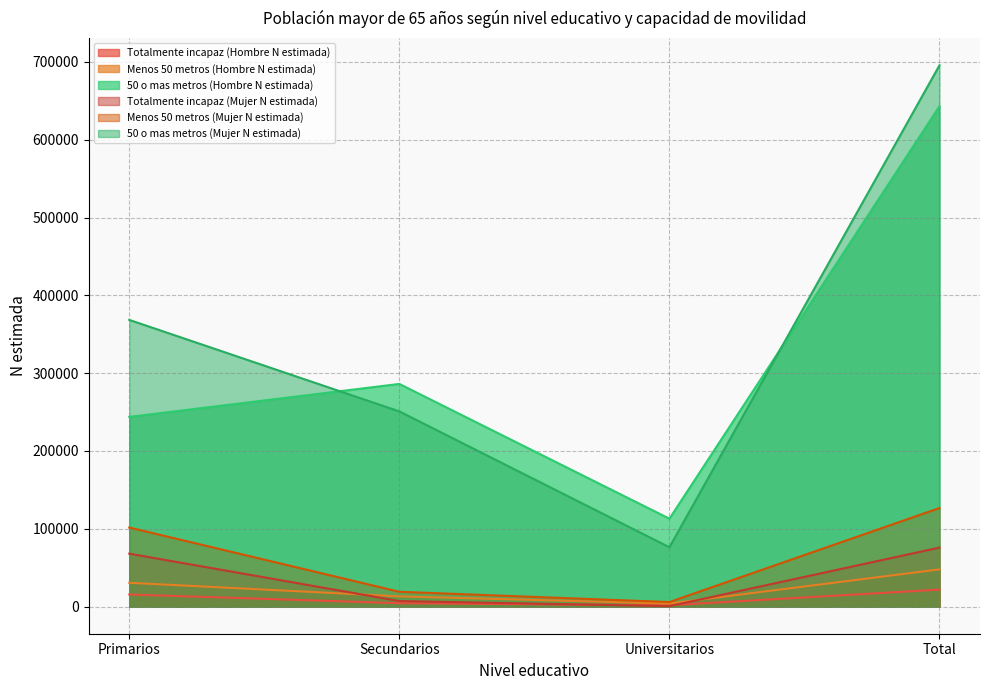

Reading left to right, transcribe all the data shown in this chart.

Totalmente incapaz (Hombre N estimada): Primarios=15601	Secundarios=4442	Universitarios=1821	Total=21865
Menos 50 metros (Hombre N estimada): Primarios=30684	Secundarios=13207	Universitarios=4015	Total=47905
50 o mas metros (Hombre N estimada): Primarios=243810	Secundarios=286176	Universitarios=113045	Total=643031
Totalmente incapaz (Mujer N estimada): Primarios=68089	Secundarios=7194	Universitarios=610	Total=75893
Menos 50 metros (Mujer N estimada): Primarios=101663	Secundarios=19114	Universitarios=5940	Total=126717
50 o mas metros (Mujer N estimada): Primarios=368434	Secundarios=250872	Universitarios=76304	Total=695610